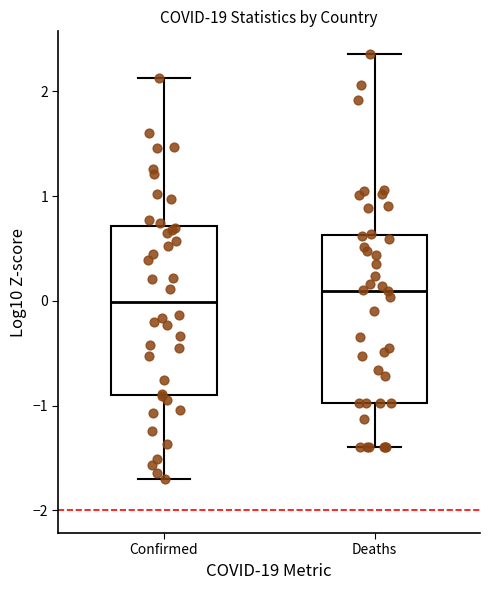

Where does the lower whisker of the box for Confirmed end on the y-axis? The values are not printed on the chart, so give them approximately, as read against the axis.

-1.7